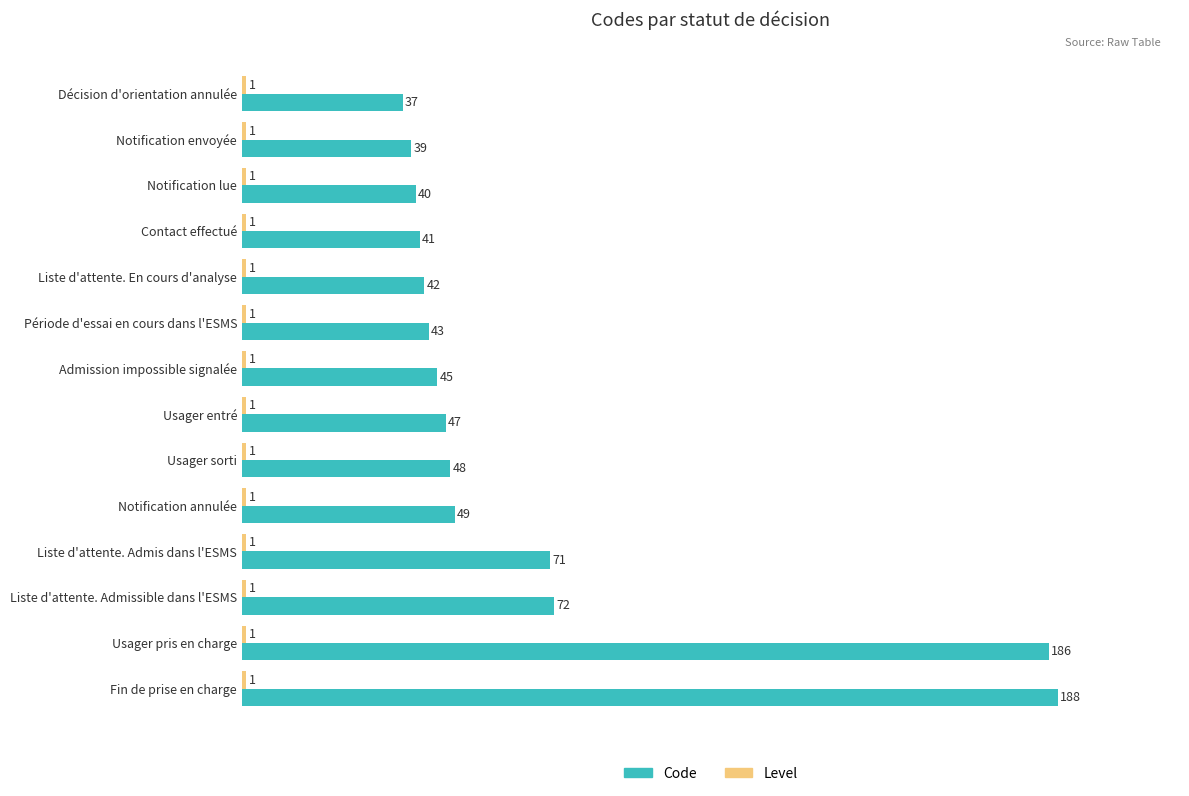

List the labels in order of Code value, largest first.

Fin de prise en charge, Usager pris en charge, Liste d'attente. Admissible dans l'ESMS, Liste d'attente. Admis dans l'ESMS, Notification annulée, Usager sorti, Usager entré, Admission impossible signalée, Période d'essai en cours dans l'ESMS, Liste d'attente. En cours d'analyse, Contact effectué, Notification lue, Notification envoyée, Décision d'orientation annulée